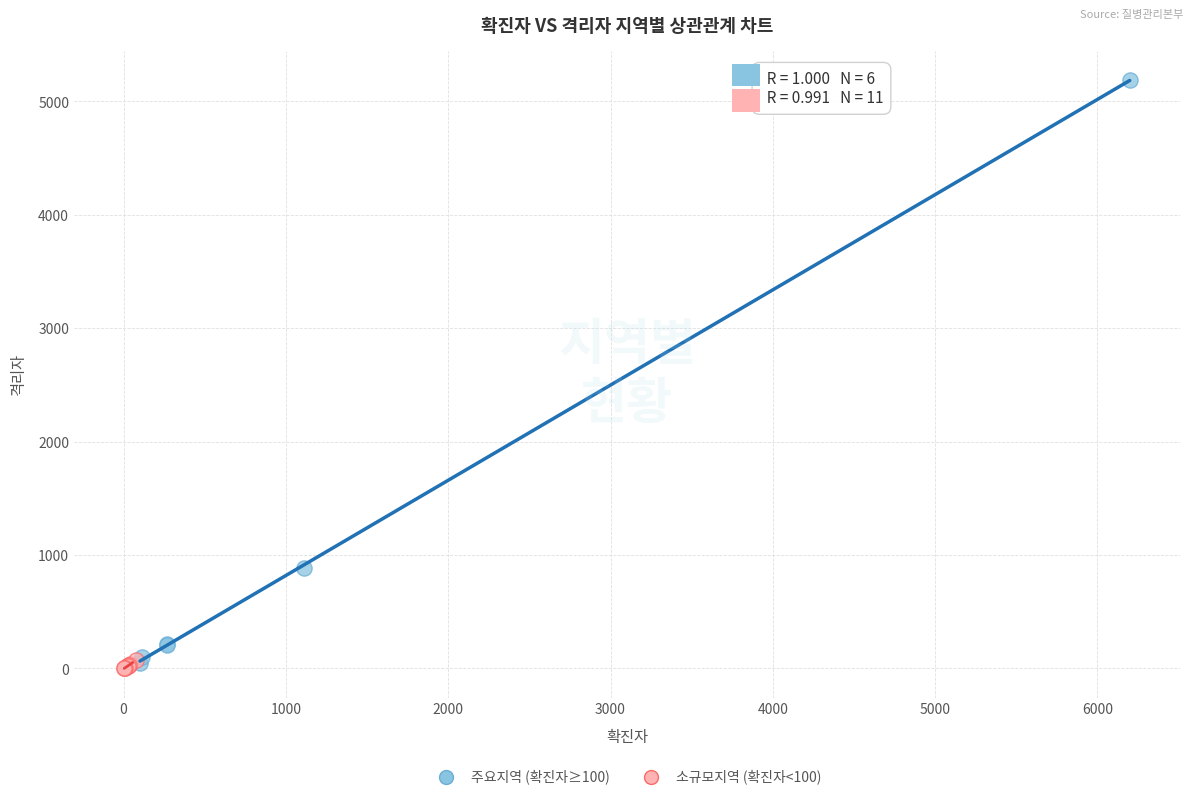

Which series reaches the maximum Y coordinate?

주요지역 (확진자≥100)